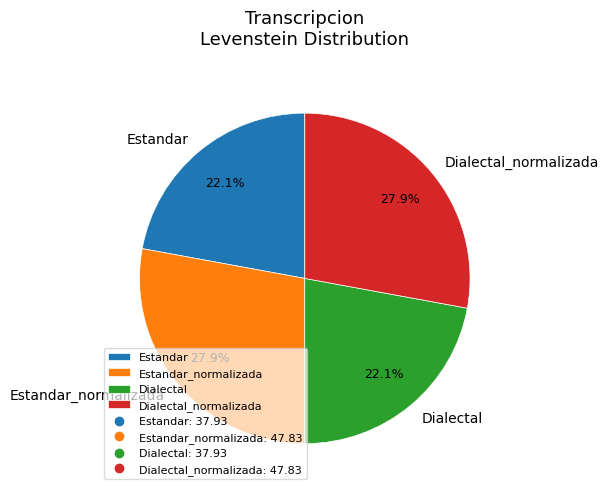

How many slices are in this pie chart?

4